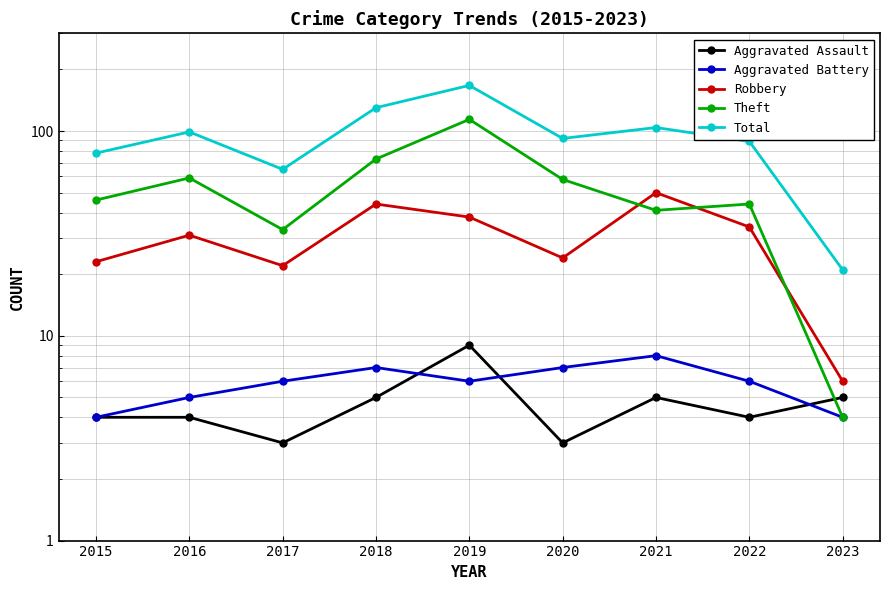

What is the difference between the maximum and minimum values in the Theft series?

110